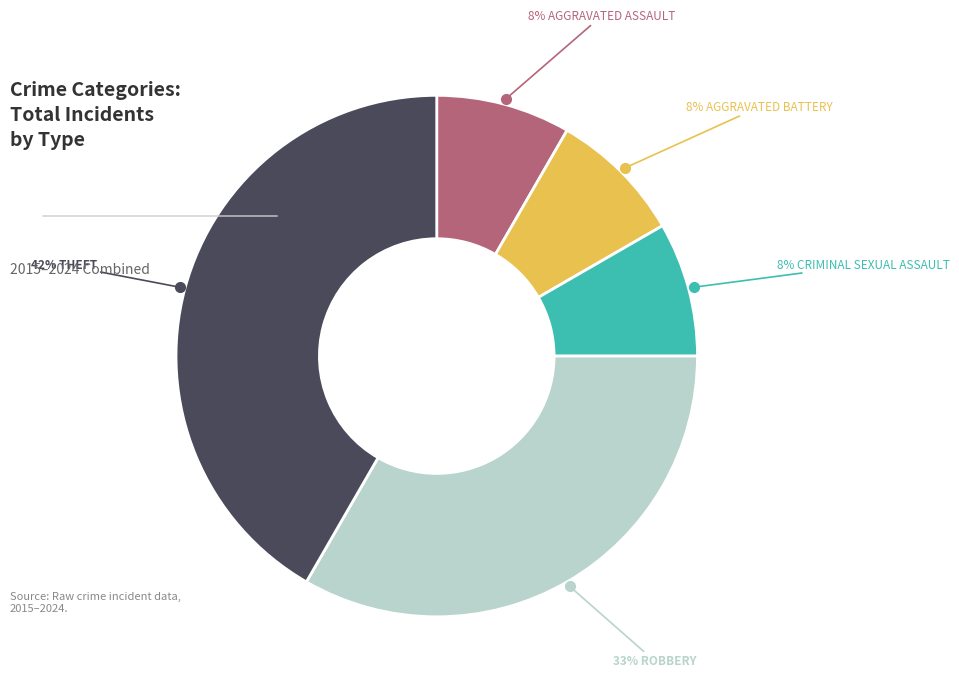

Is there any slice that represents more than half of the pie?

No